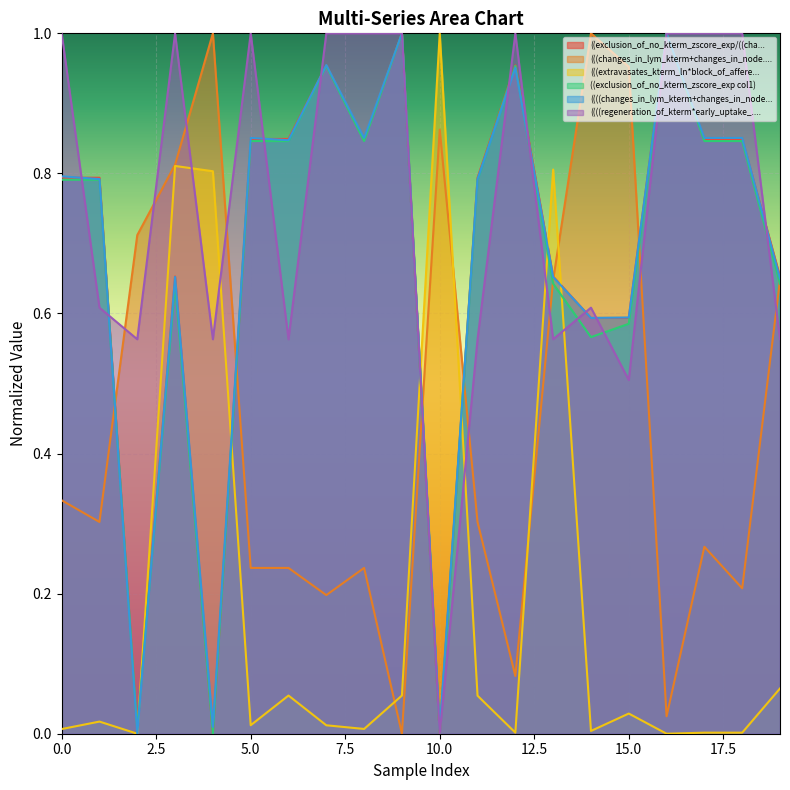

Which series has the widest spread of values?

((exclusion_of_no_kterm_zscore_exp/((cha...)